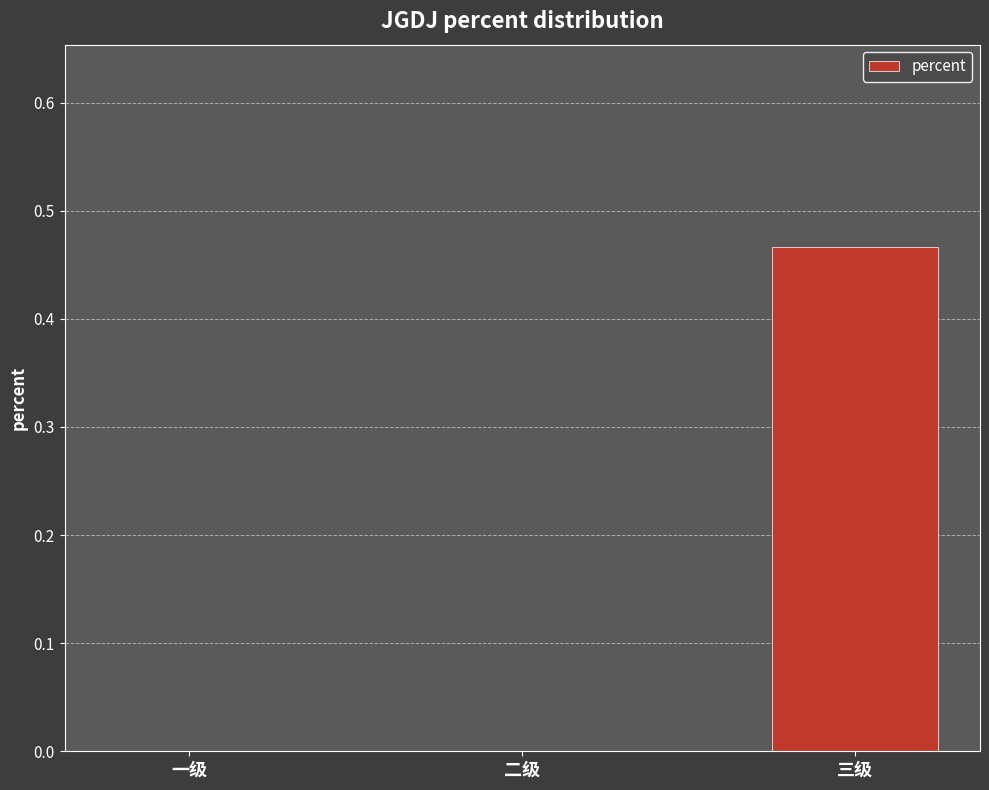

Are the bars grouped side by side (vs. stacked)?

No